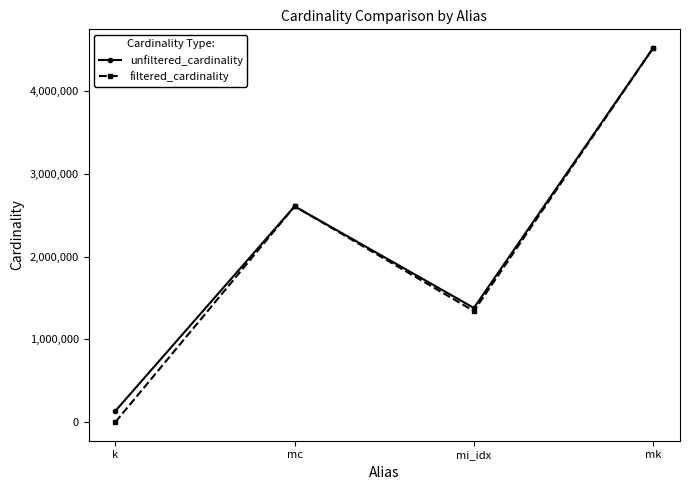

Read the filtered_cardinality value at mi_idx, to the nearest 100.

1342900